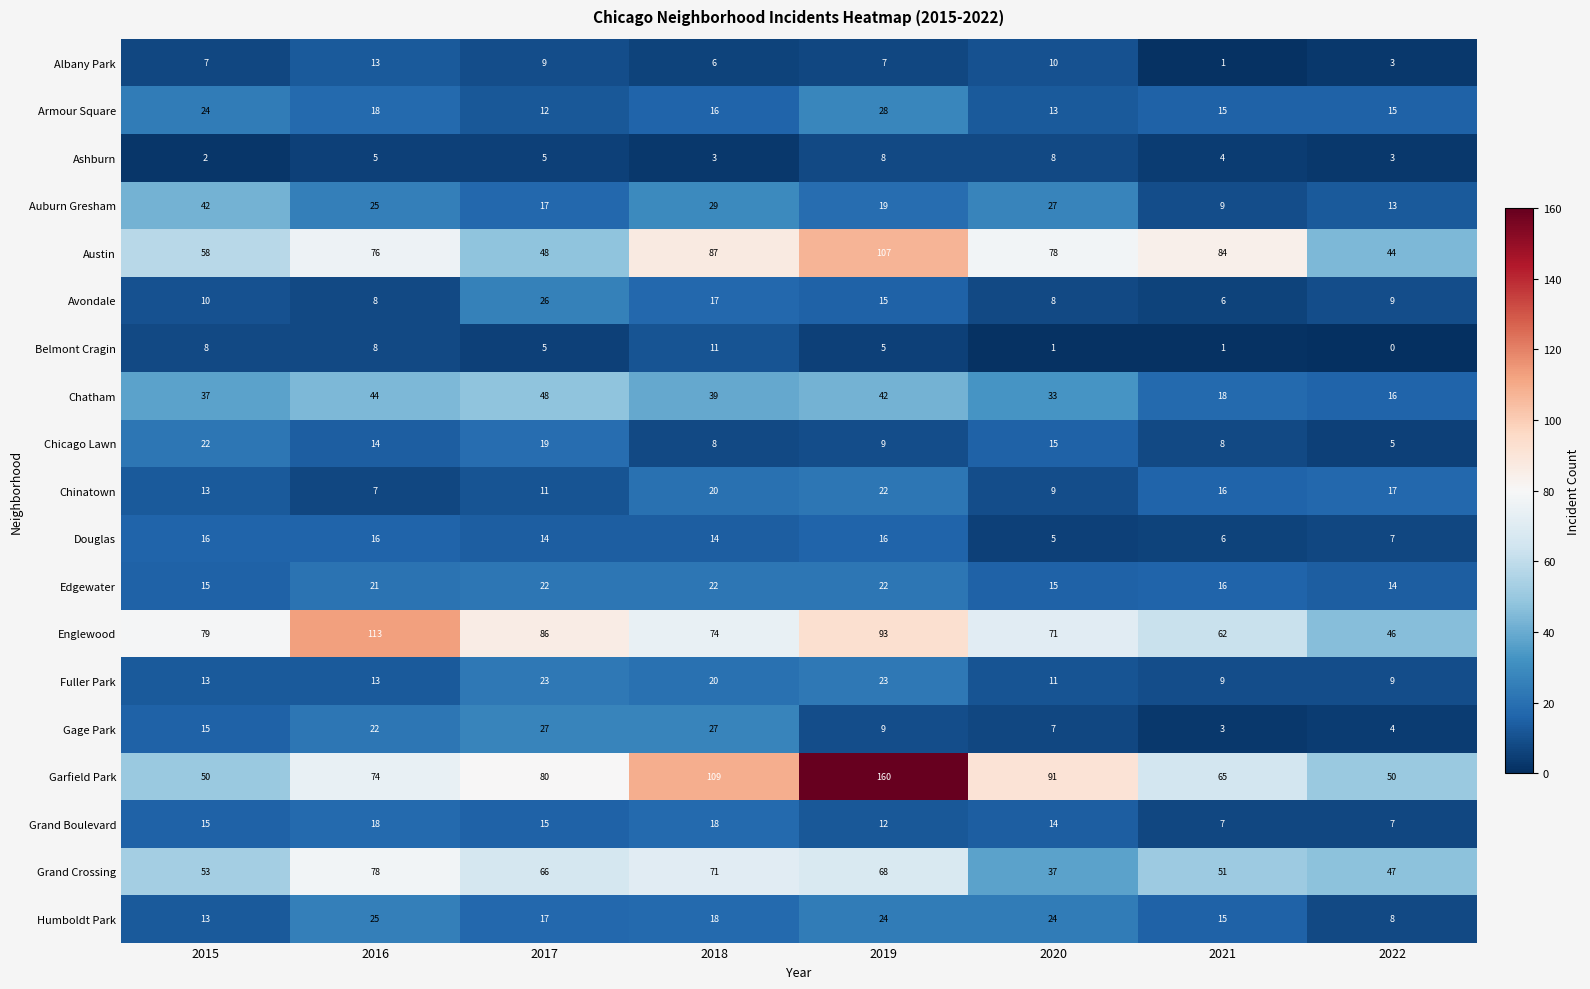

What is the spread (max minus min) of values at 2018?

106